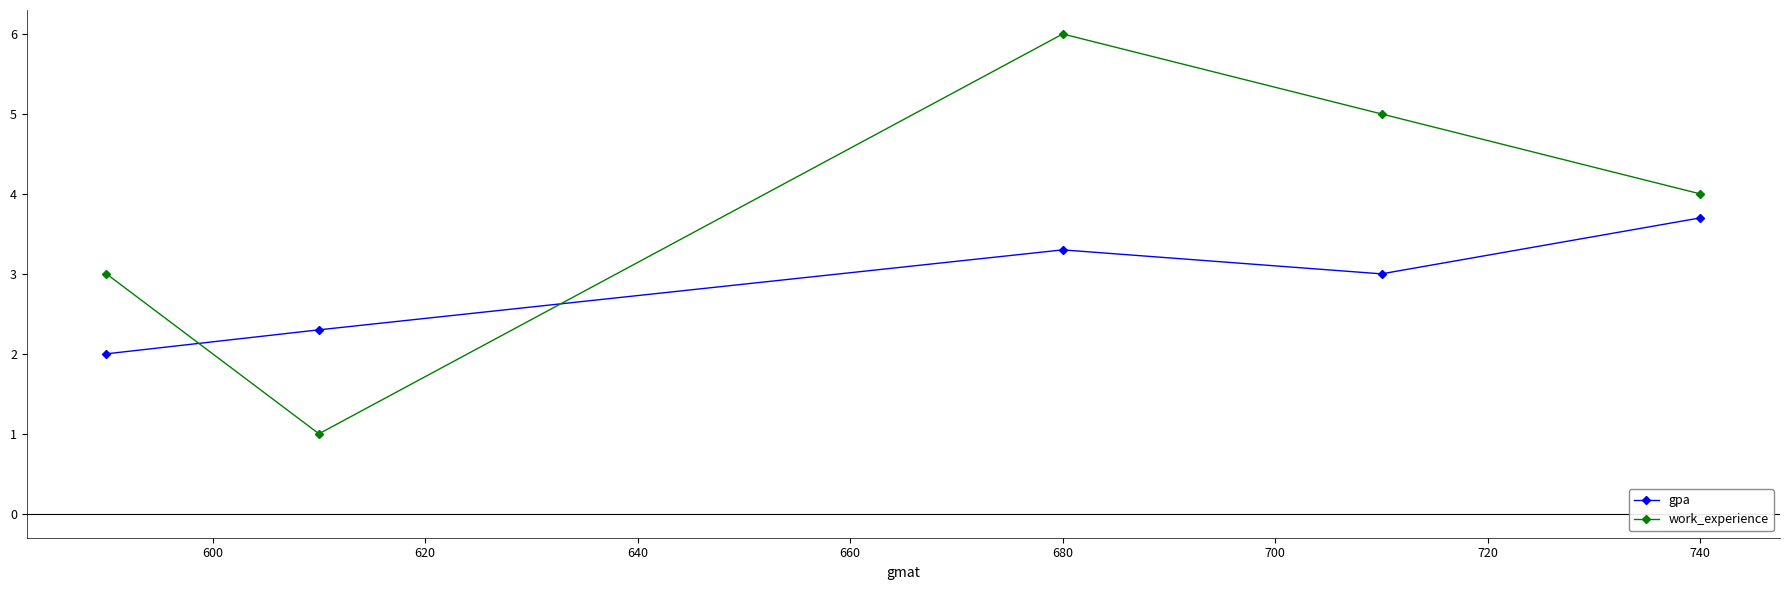

Is this an area chart (filled region under the line)?

No